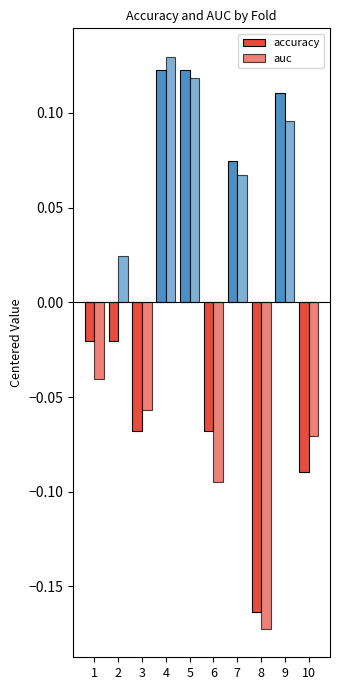

Which series has the largest range (max minus min)?

auc